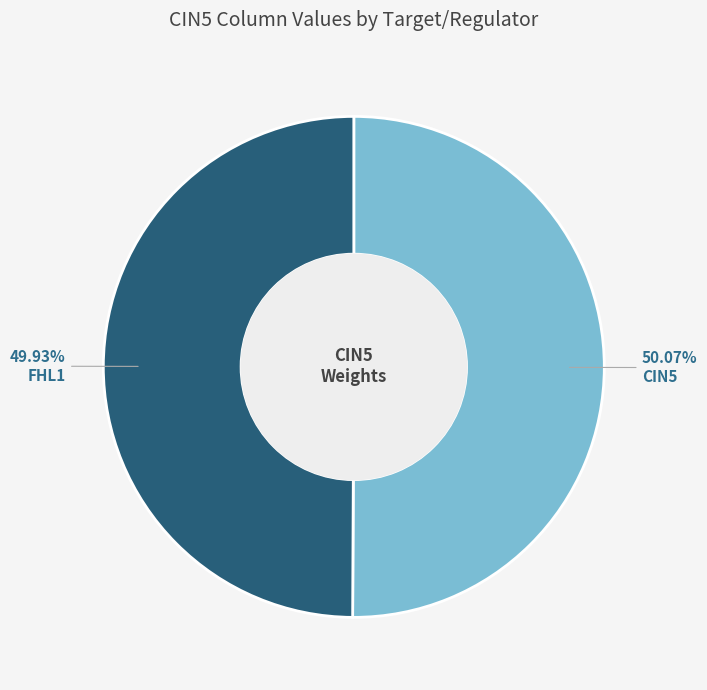

Does any single category account for the majority?

Yes